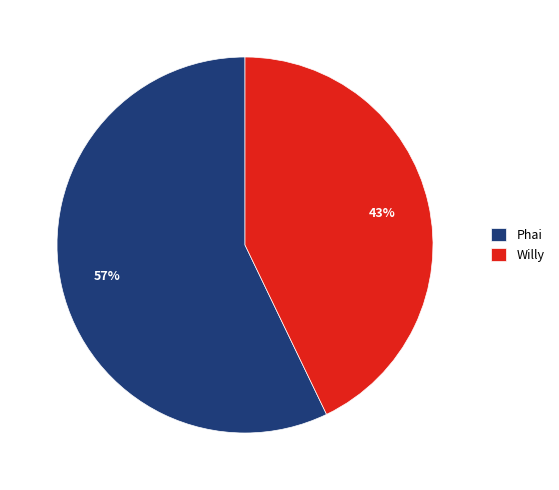

To the nearest percent, what is the difference between the largest and smallest slice percentages?

14%